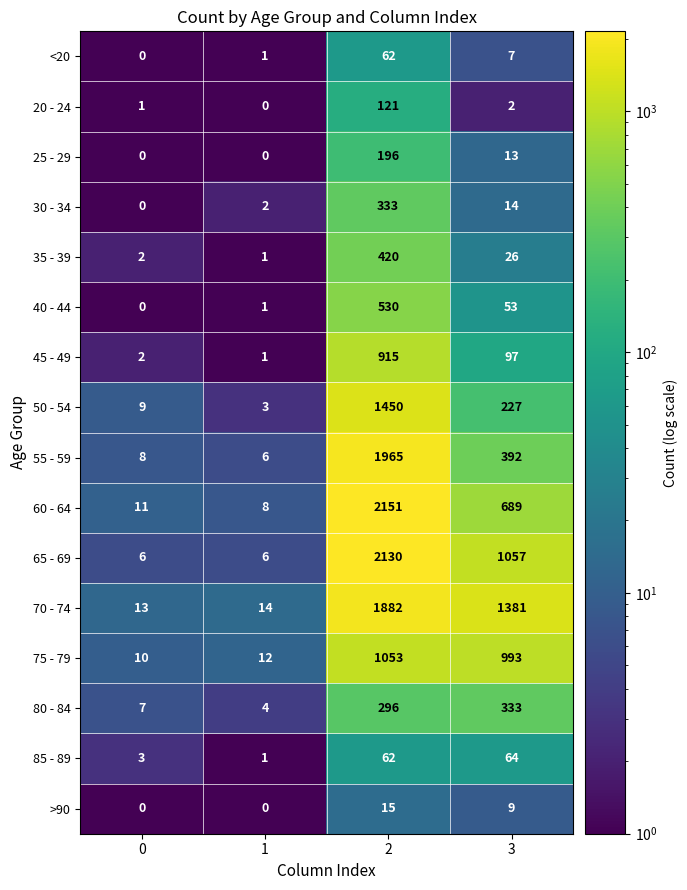

How many distinct data groups are displayed?

16